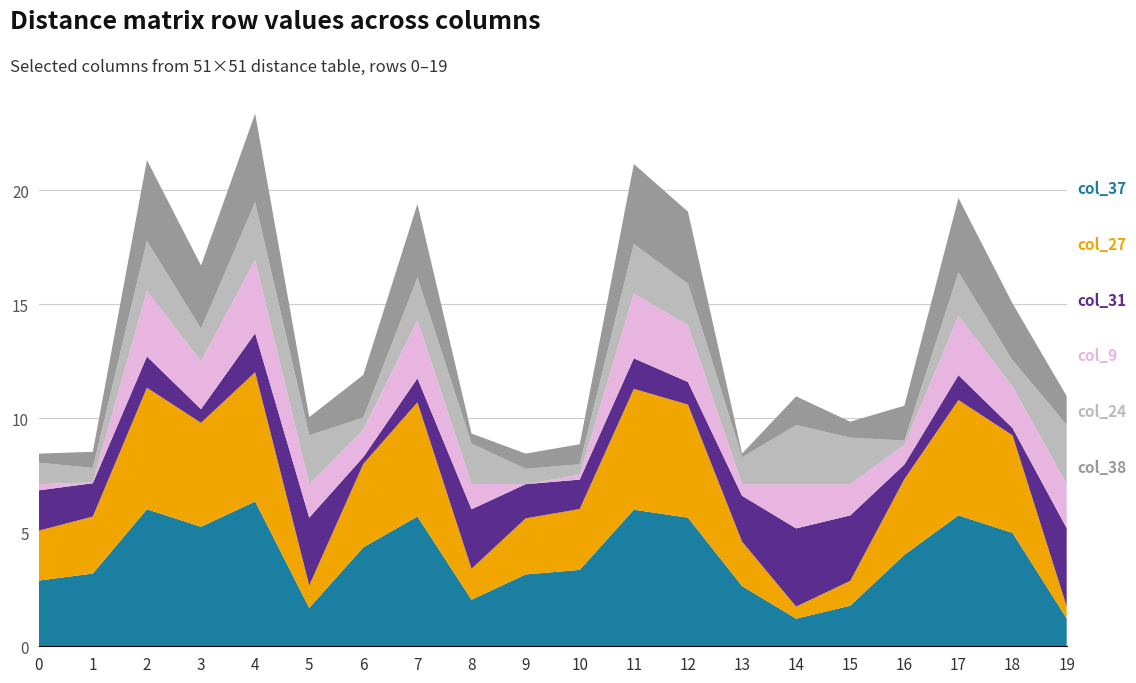

Reading right to left, transcribe all the data shown in this chart.

col_9: 19=1.9	18=1.8	17=2.6	16=0.9	15=1.4	14=1.9	13=0.5	12=2.5	11=2.8	10=0.2	9=0.0	8=1.1	7=2.5	6=1.2	5=1.5	4=3.2	3=2.1	2=2.9	1=0.0	0=0.3
col_24: 19=2.6	18=1.1	17=1.9	16=0.2	15=2.0	14=2.6	13=1.2	12=1.8	11=2.2	10=0.5	9=0.7	8=1.8	7=1.9	6=0.5	5=2.1	4=2.5	3=1.4	2=2.2	1=0.6	0=0.9
col_27: 19=0.5	18=4.3	17=5.1	16=3.3	15=1.1	14=0.5	13=1.9	12=5.0	11=5.3	10=2.7	9=2.5	8=1.4	7=5.0	6=3.7	5=1.0	4=5.7	3=4.6	2=5.3	1=2.5	0=2.2
col_31: 19=3.4	18=0.3	17=1.1	16=0.6	15=2.9	14=3.4	13=2.0	12=1.0	11=1.3	10=1.3	9=1.5	8=2.6	7=1.1	6=0.3	5=3.0	4=1.7	3=0.6	2=1.4	1=1.5	0=1.8
col_37: 19=1.2	18=5.0	17=5.7	16=4.0	15=1.8	14=1.2	13=2.6	12=5.6	11=6.0	10=3.4	9=3.1	8=2.0	7=5.7	6=4.3	5=1.7	4=6.3	3=5.2	2=6.0	1=3.2	0=2.9
col_38: 19=1.3	18=2.5	17=3.3	16=1.5	15=0.7	14=1.3	13=0.2	12=3.2	11=3.5	10=0.9	9=0.7	8=0.4	7=3.2	6=1.9	5=0.8	4=3.9	3=2.8	2=3.5	1=0.7	0=0.4